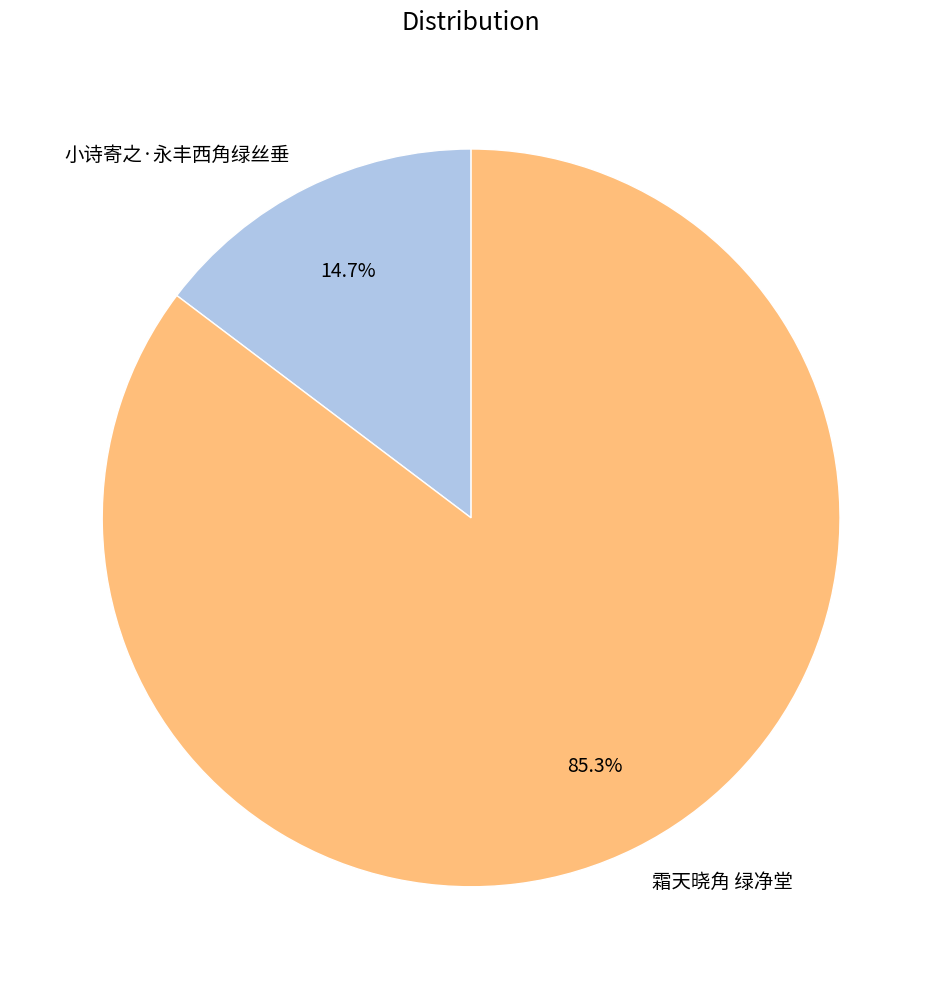

True or false: 霜天晓角 绿净堂 accounts for 85% of the total.

True